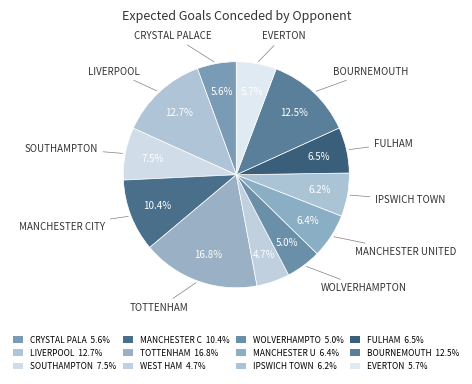

Count the number of slices in the pie.

12